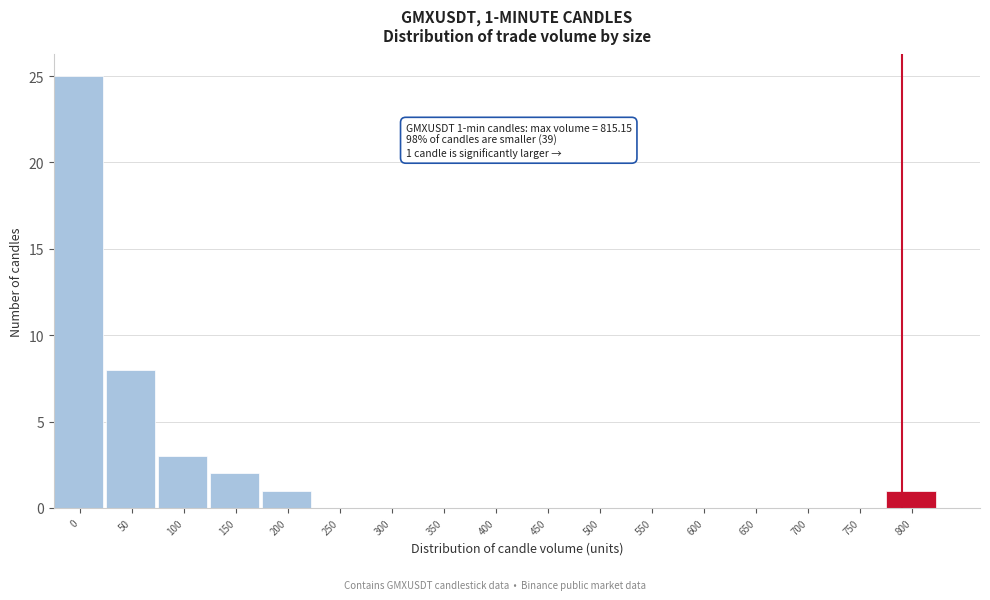

Reading right to left, extract all data points from this chart.

800=1	750=0	700=0	650=0	600=0	550=0	500=0	450=0	400=0	350=0	300=0	250=0	200=1	150=2	100=3	50=8	0=25